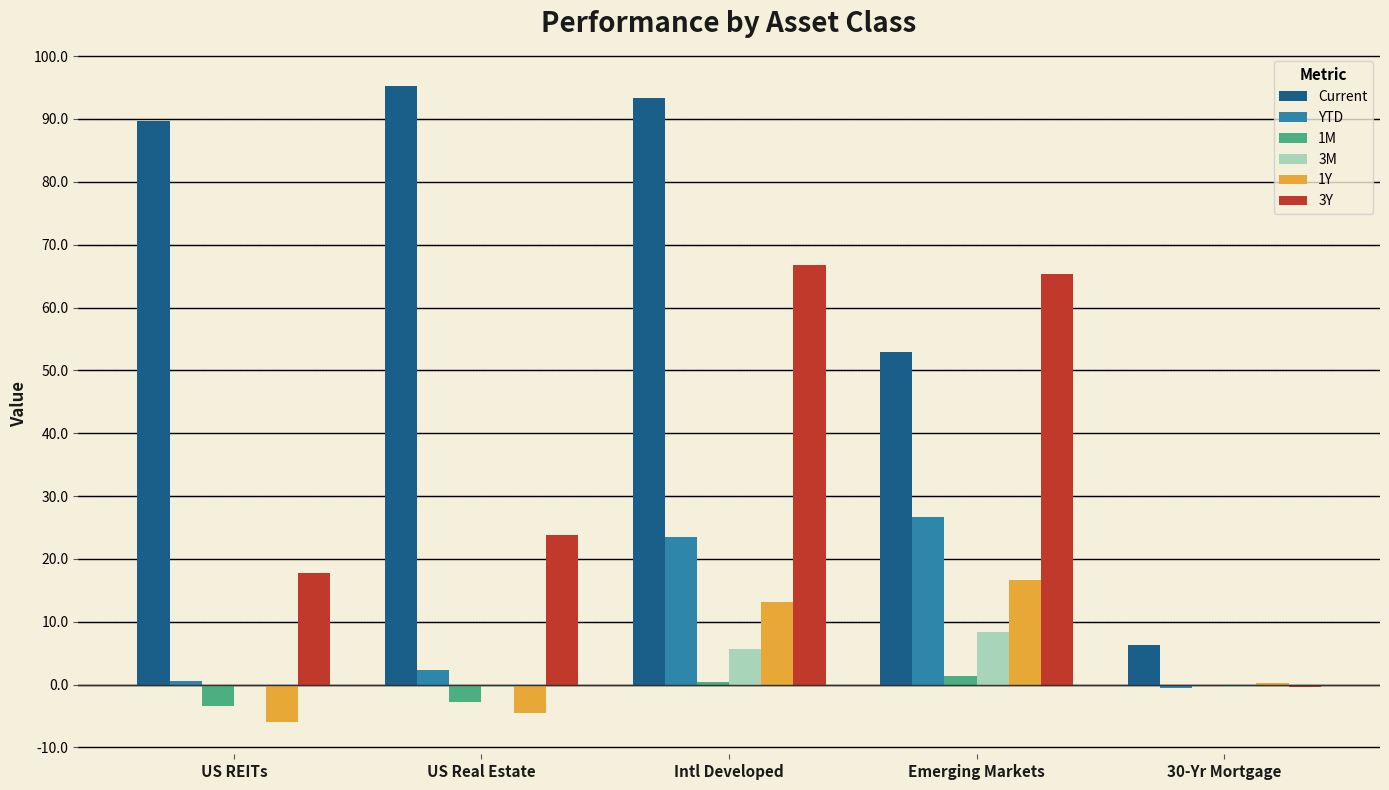

Which series has the largest range (max minus min)?

Current